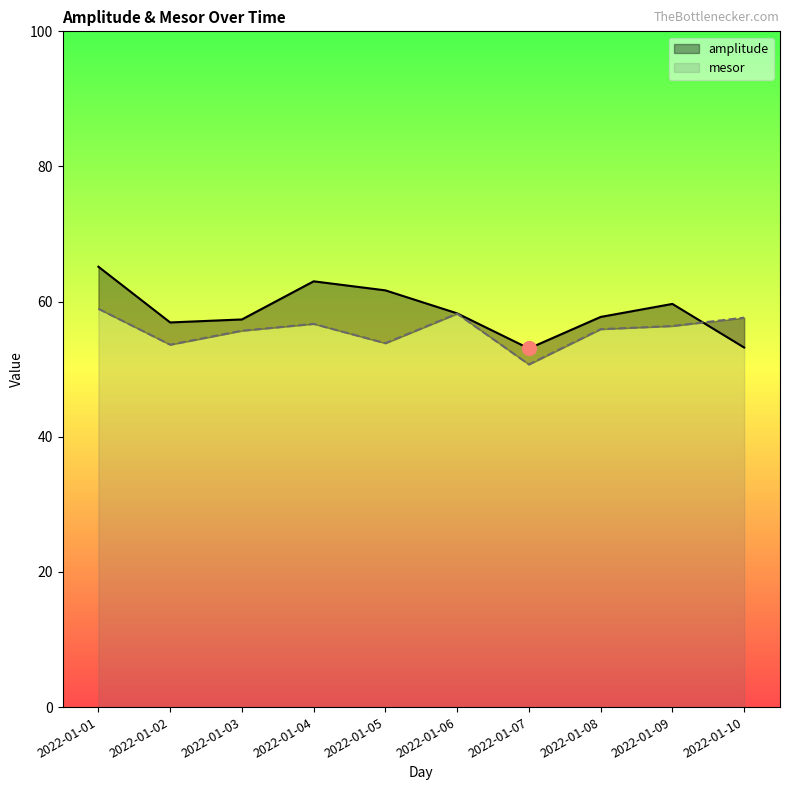

How many interior local valleys does the amplitude series have?

2